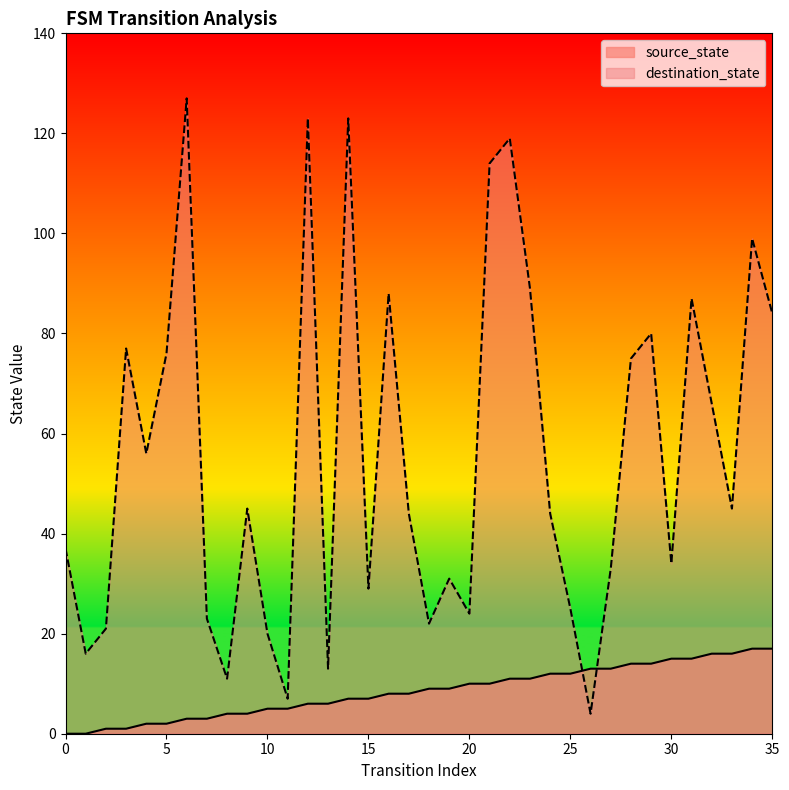

Which series changed the most between 22 and 31?

destination_state